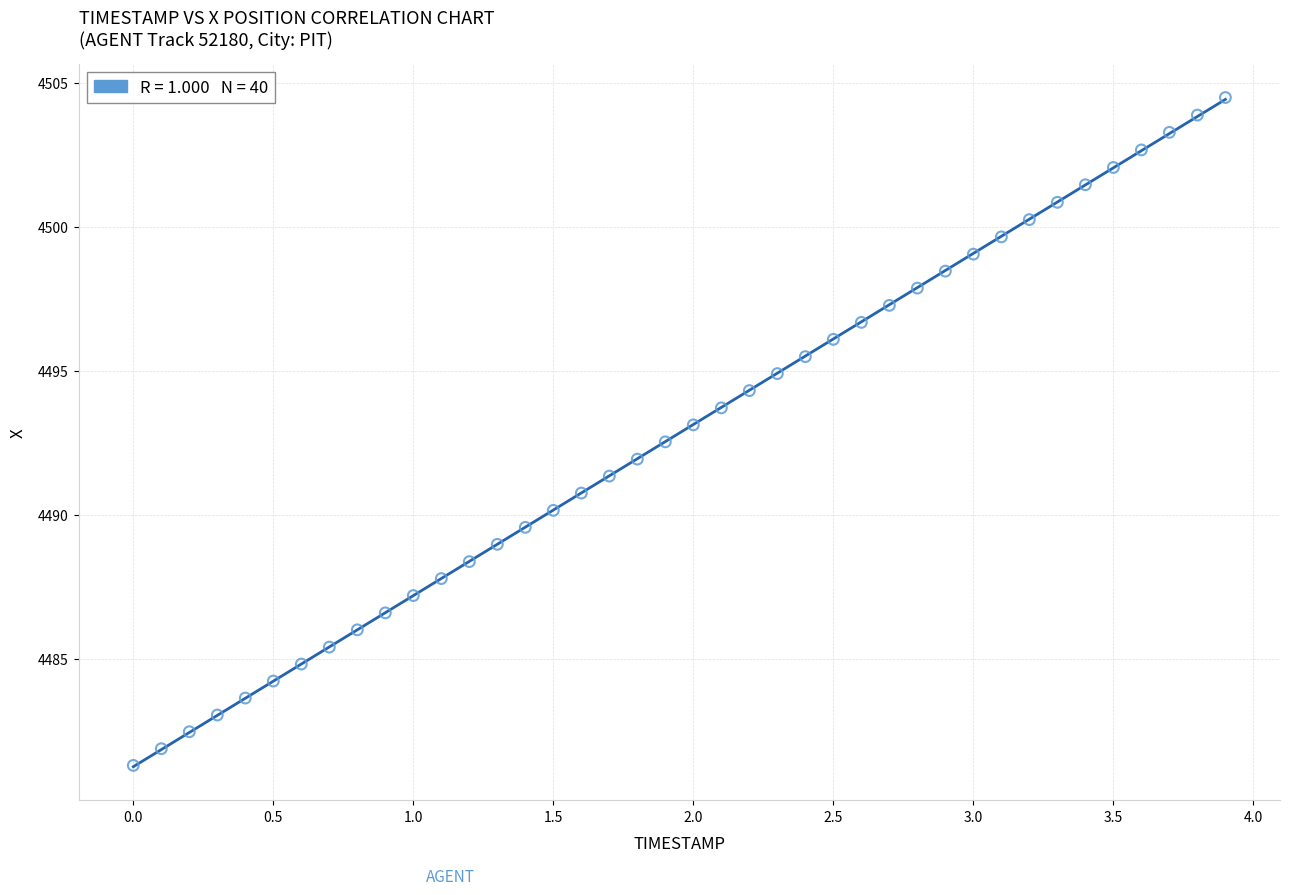

What is the range of X values (max minus min)?

3.9